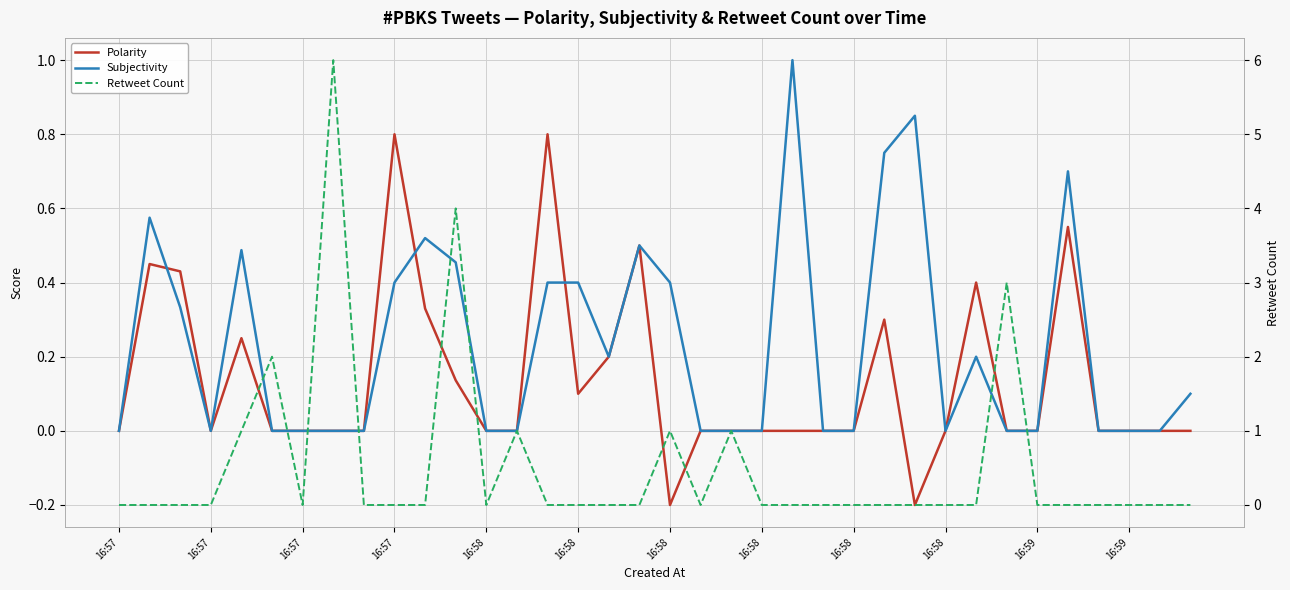

How many intersections are there between Polarity and Subjectivity?

3